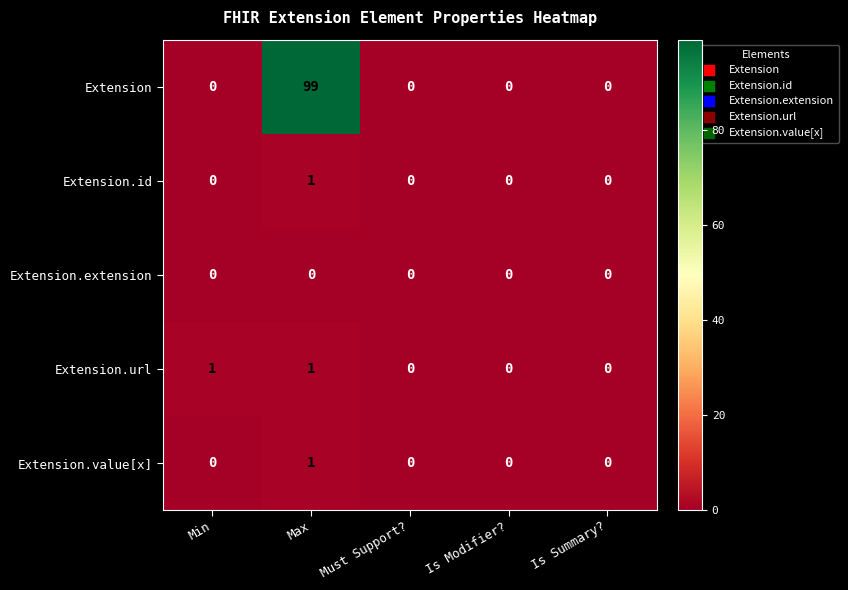

Reading left to right, list all the values displayed in this chart.

Extension: Min=0	Max=99	Must Support?=0	Is Modifier?=0	Is Summary?=0
Extension.id: Min=0	Max=1	Must Support?=0	Is Modifier?=0	Is Summary?=0
Extension.extension: Min=0	Max=0	Must Support?=0	Is Modifier?=0	Is Summary?=0
Extension.url: Min=1	Max=1	Must Support?=0	Is Modifier?=0	Is Summary?=0
Extension.value[x]: Min=0	Max=1	Must Support?=0	Is Modifier?=0	Is Summary?=0